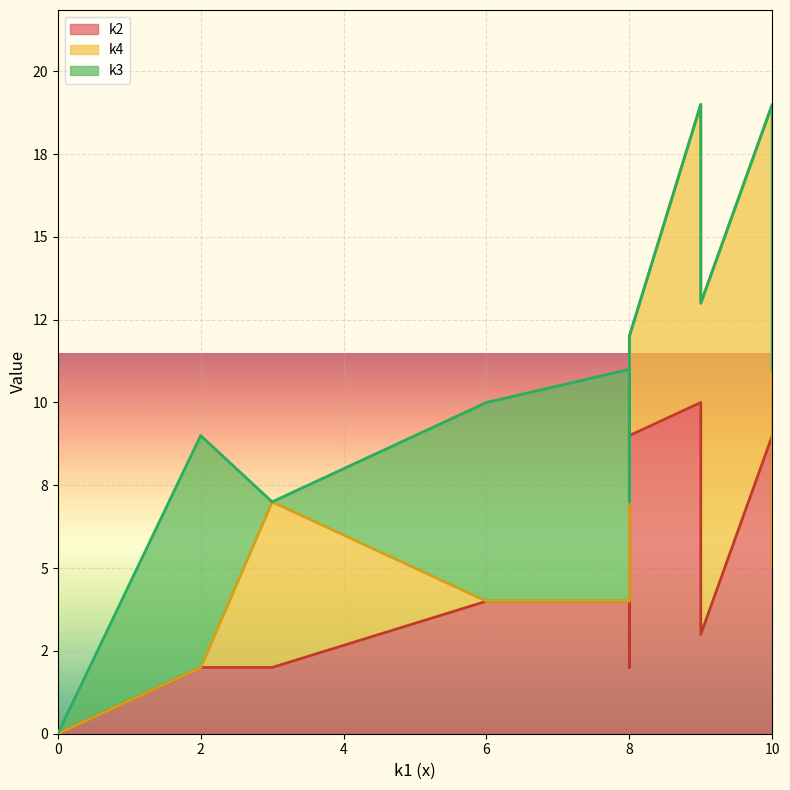

Count the number of categories in the chart.

12